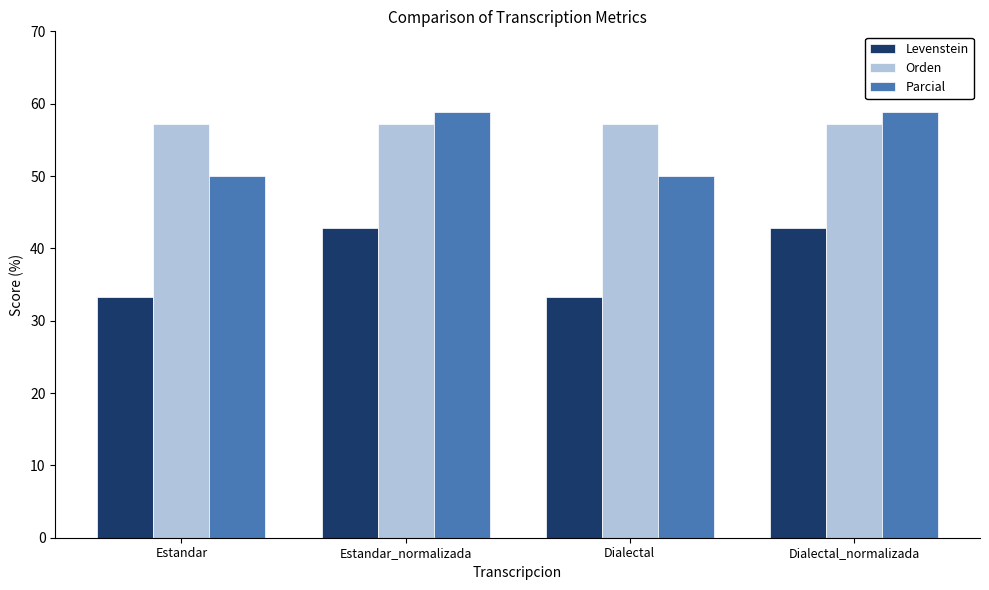

What is the total value across all series at Dialectal?

140.5